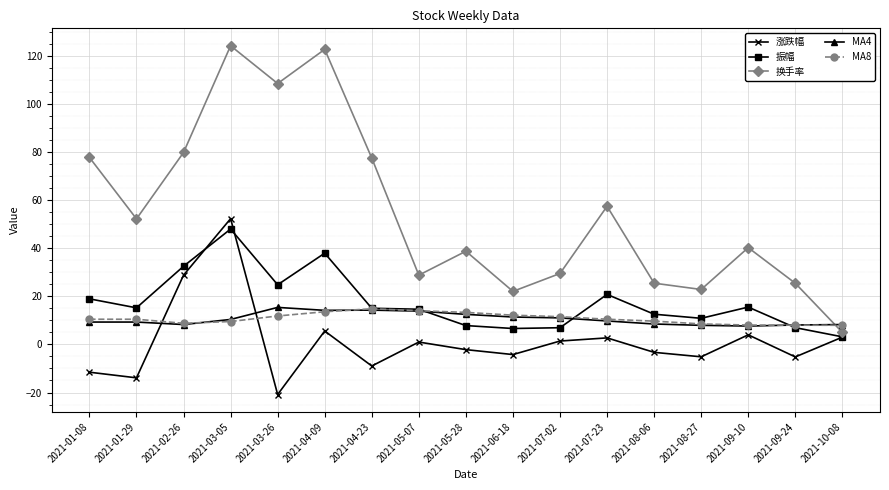

What is the total value across all series at 2021-05-07?

72.2